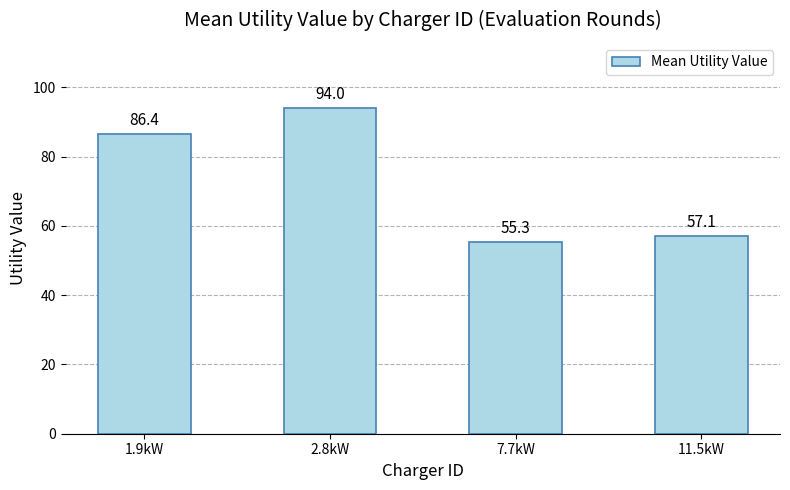

Rank the categories by value from highest to lowest.

2.8kW, 1.9kW, 11.5kW, 7.7kW